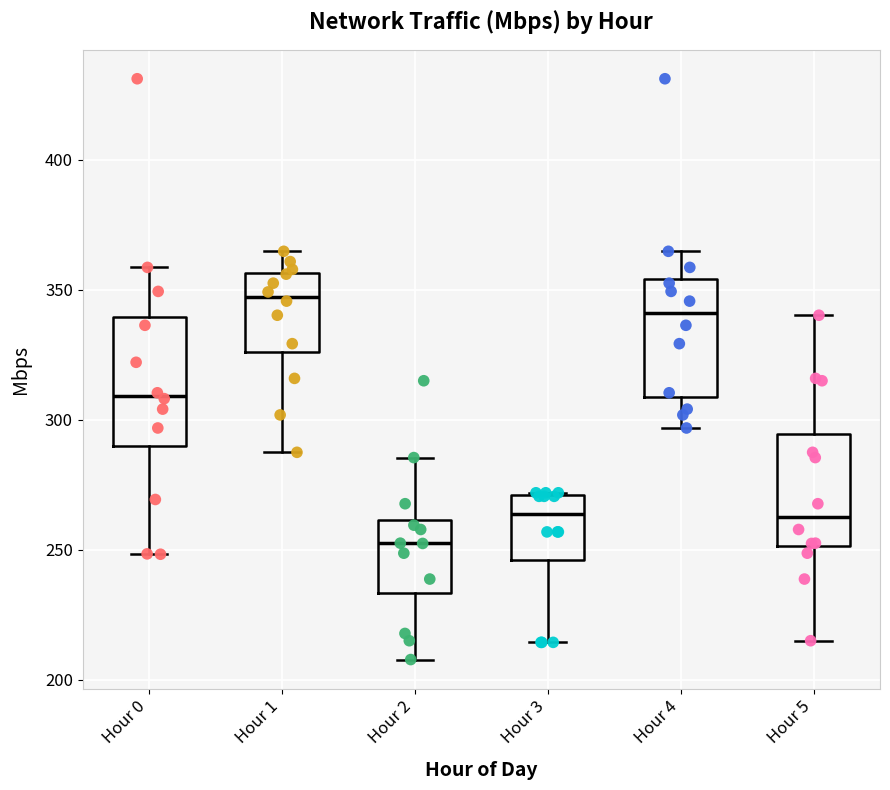

Reading left to right, read every box against the y-axis: the position of its median line, the range the box covers, and the ends of its whiskers. The values are not printed on the chart, so give them approximately, as read against the axis.

Hour 0: median 310, box 290 to 340, whiskers 250 to 360
Hour 1: median 345, box 325 to 355, whiskers 285 to 365
Hour 2: median 250, box 235 to 260, whiskers 210 to 285
Hour 3: median 265, box 245 to 270, whiskers 215 to 270
Hour 4: median 340, box 310 to 355, whiskers 295 to 365
Hour 5: median 265, box 250 to 295, whiskers 215 to 340